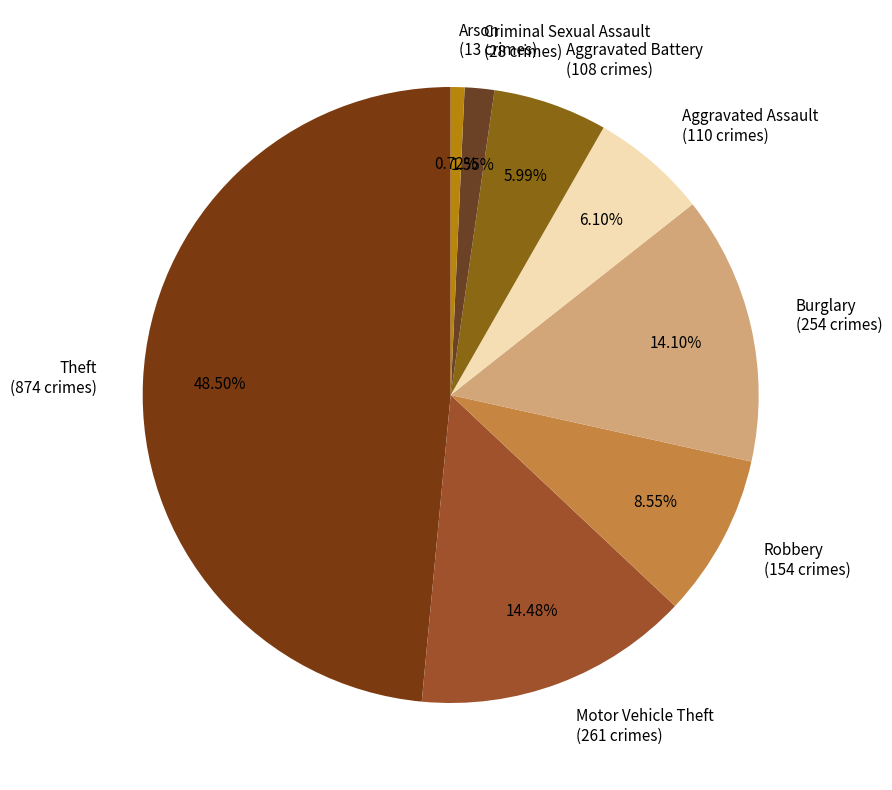

Which slice is the smallest?

Arson